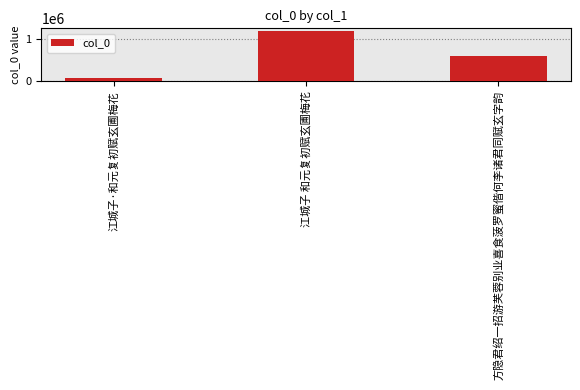

How many categories are shown in the chart?

3